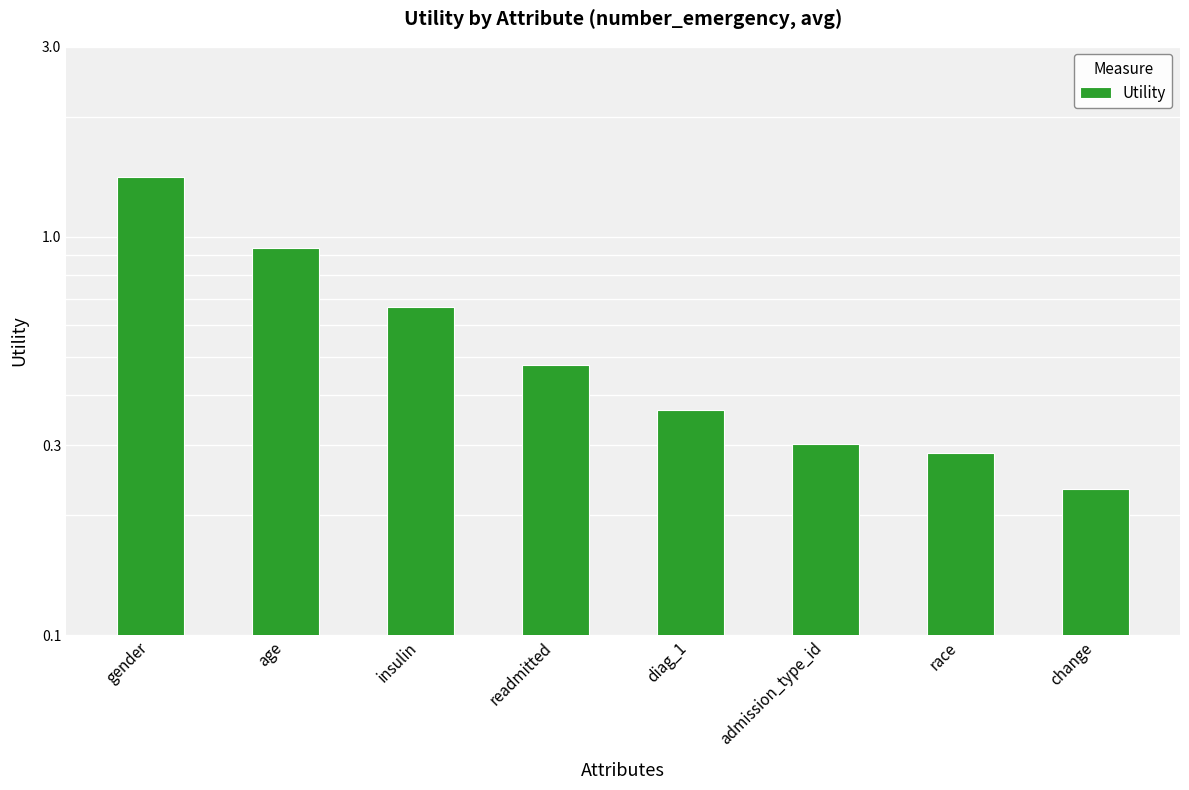

The value at admission_type_id is 0.3. True or false?

True